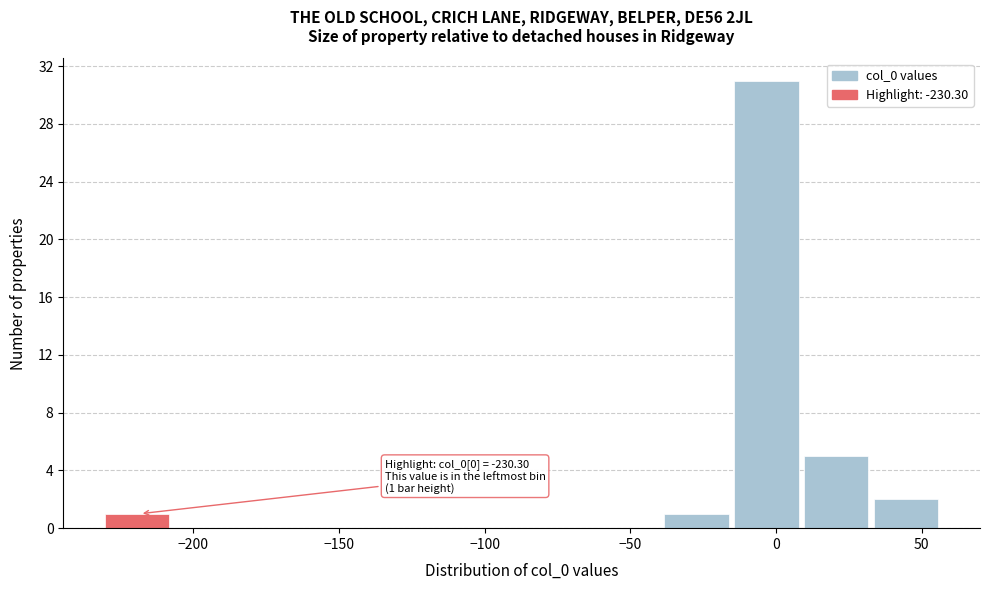

Over which range of the x-axis is the bar tallest?

-15 to 10